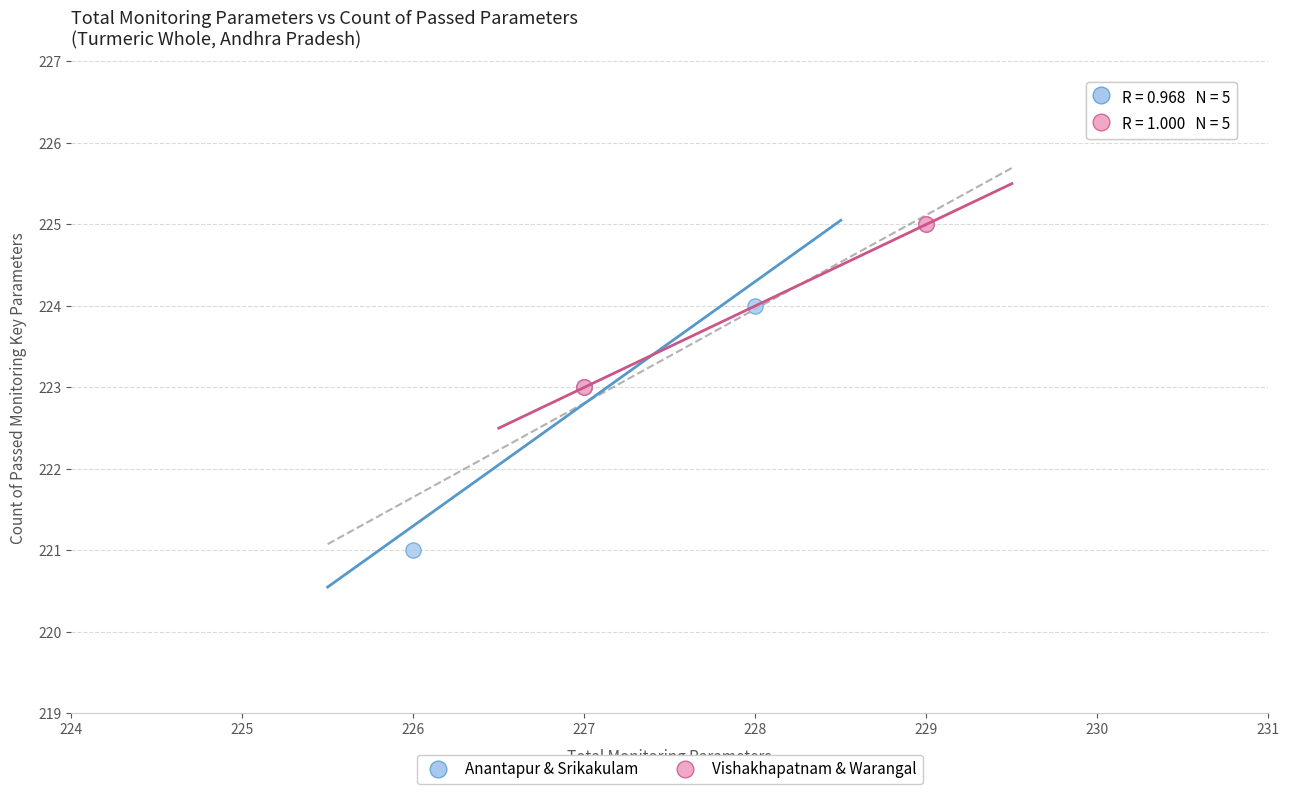

Which series contains the lowest Y value?

Anantapur & Srikakulam